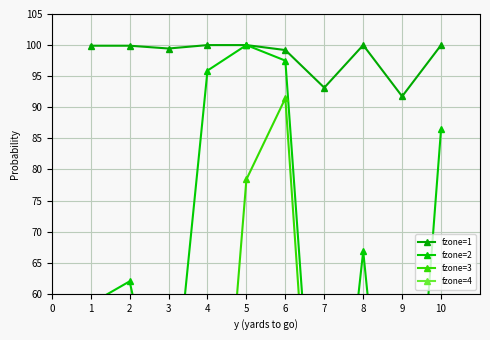

The fzone=1 series shows 47.7 at 9. True or false?

False